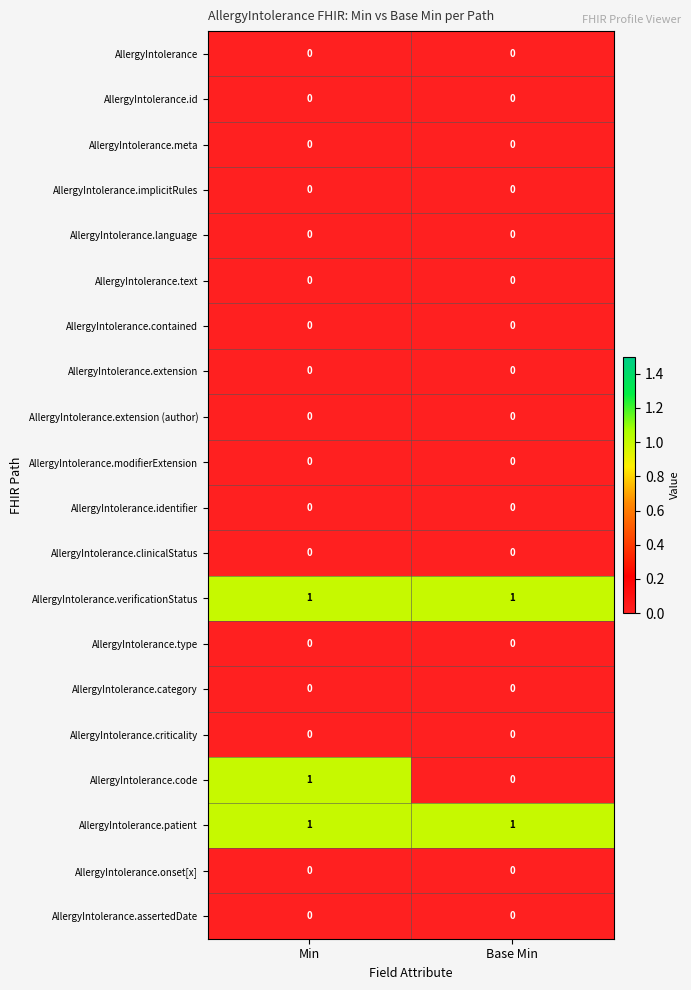

Is the value of AllergyIntolerance.patient at Min greater than the value of AllergyIntolerance.identifier at Base Min?

Yes